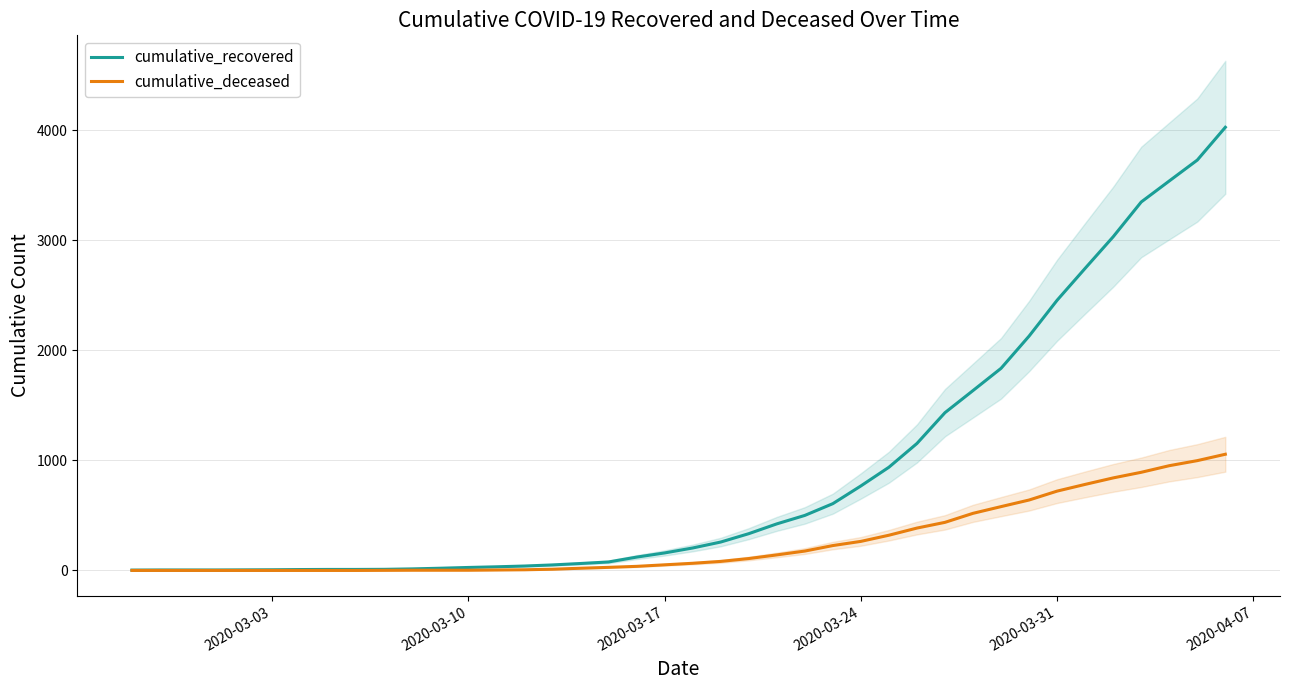

What is the maximum value for cumulative_recovered?

4028